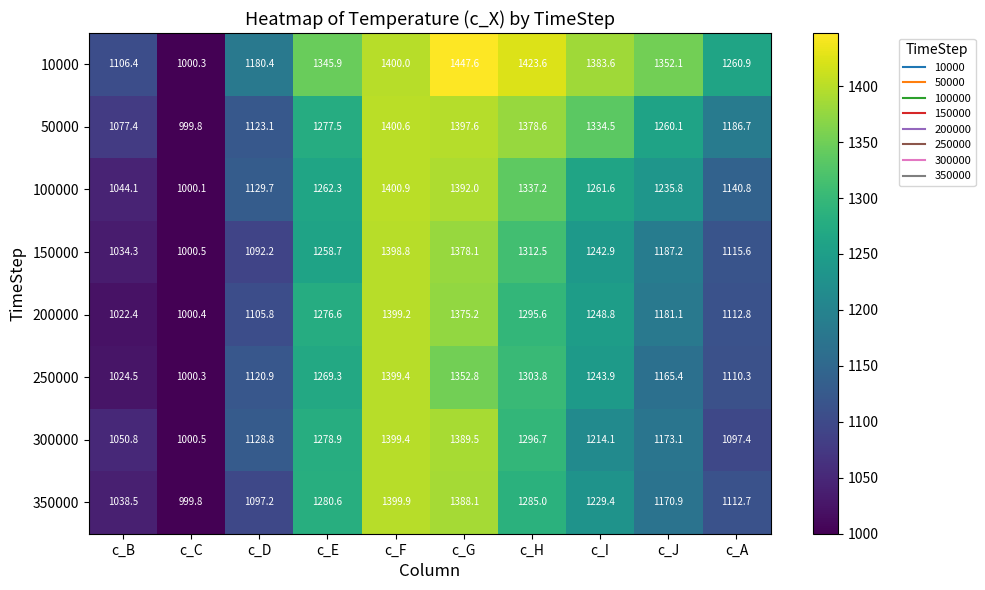

Which series has the largest range (max minus min)?

10000